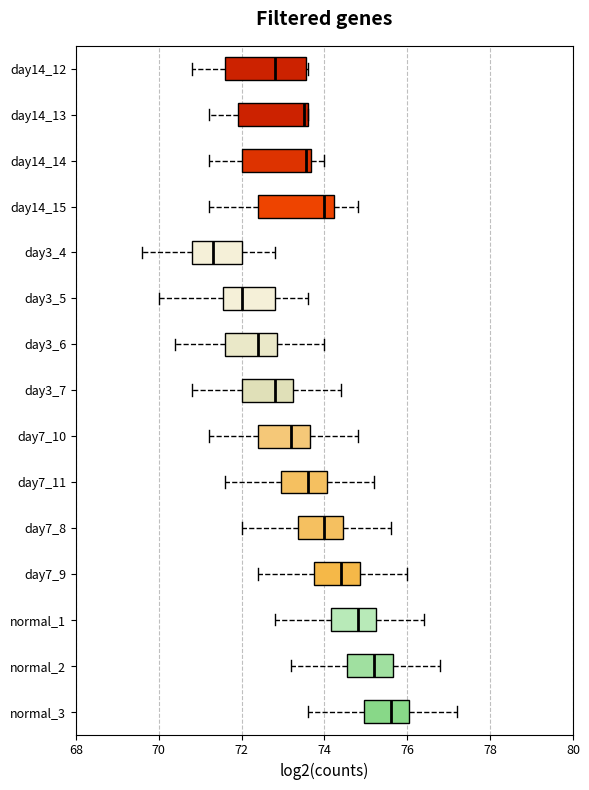

Reading bottom to top, transcribe this box plot: for each box, give where its median line is, the range the box spans, and where its two whiskers end, as read against the x-axis. The values are not printed on the chart, so give them approximately, as read against the axis.

normal_3: median 75.6, box 75.0 to 76.0, whiskers 73.6 to 77.2
normal_2: median 75.2, box 74.6 to 75.6, whiskers 73.2 to 76.8
normal_1: median 74.8, box 74.2 to 75.2, whiskers 72.8 to 76.4
day7_9: median 74.4, box 73.8 to 74.8, whiskers 72.4 to 76.0
day7_8: median 74.0, box 73.4 to 74.4, whiskers 72.0 to 75.6
day7_11: median 73.6, box 73.0 to 74.0, whiskers 71.6 to 75.2
day7_10: median 73.2, box 72.4 to 73.6, whiskers 71.2 to 74.8
day3_7: median 72.8, box 72.0 to 73.2, whiskers 70.8 to 74.4
day3_6: median 72.4, box 71.6 to 72.8, whiskers 70.4 to 74.0
day3_5: median 72.0, box 71.6 to 72.8, whiskers 70.0 to 73.6
day3_4: median 71.4, box 70.8 to 72.0, whiskers 69.6 to 72.8
day14_15: median 74.0, box 72.4 to 74.2, whiskers 71.2 to 74.8
day14_14: median 73.6 (just left of the box's right edge), box 72.0 to 73.6, whiskers 71.2 to 74.0
day14_13: median 73.6 (just left of the box's right edge), box 72.0 to 73.6, whiskers 71.2 to 73.6
day14_12: median 72.8, box 71.6 to 73.6, whiskers 70.8 to 73.6